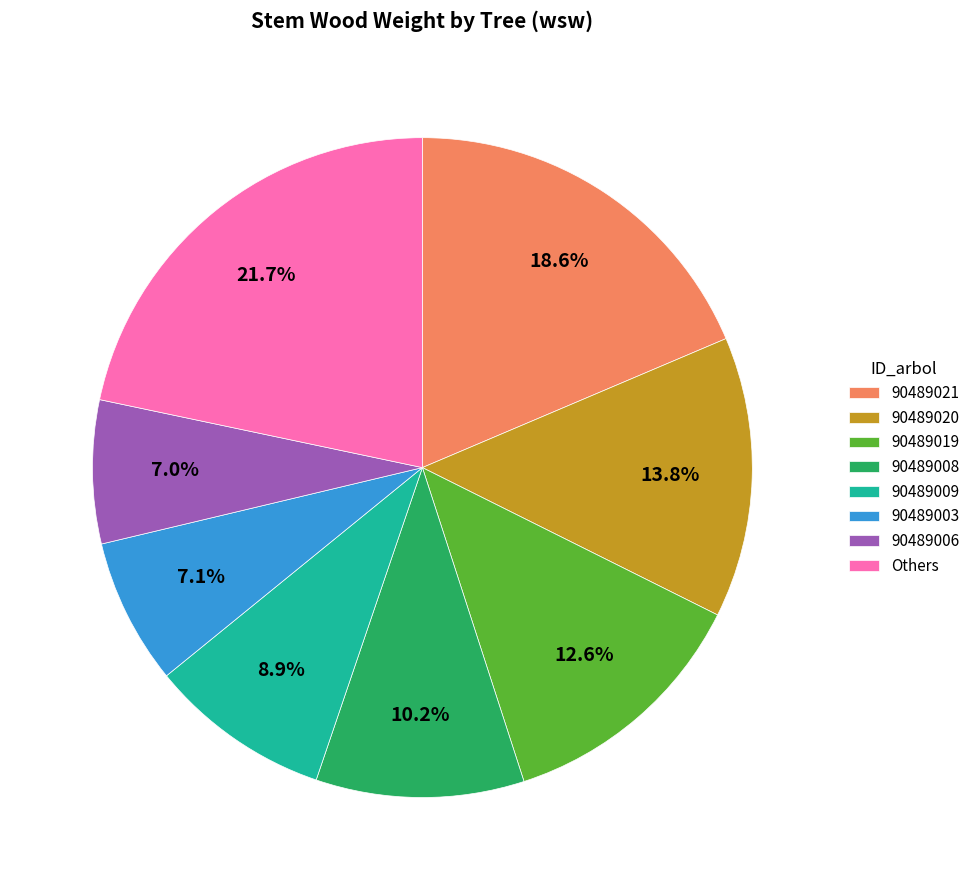

To the nearest percent, what is the difference between the 90489020 and 90489008 slice percentages?

4%